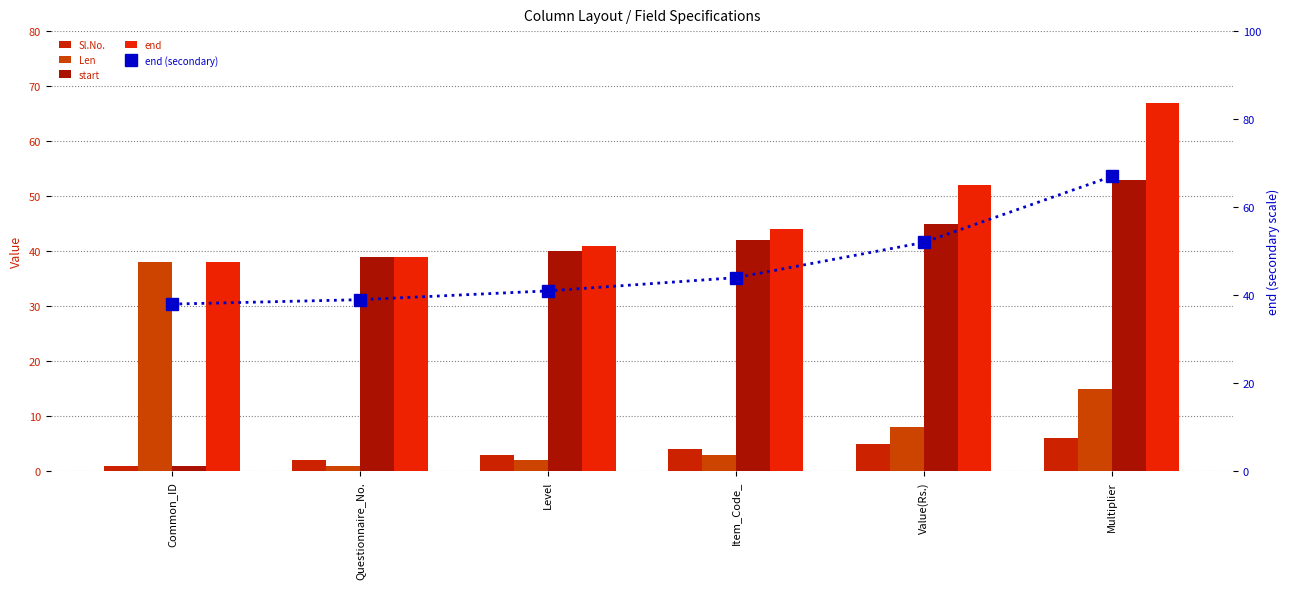

True or false: start has a value of 71 at Value(Rs.).

False